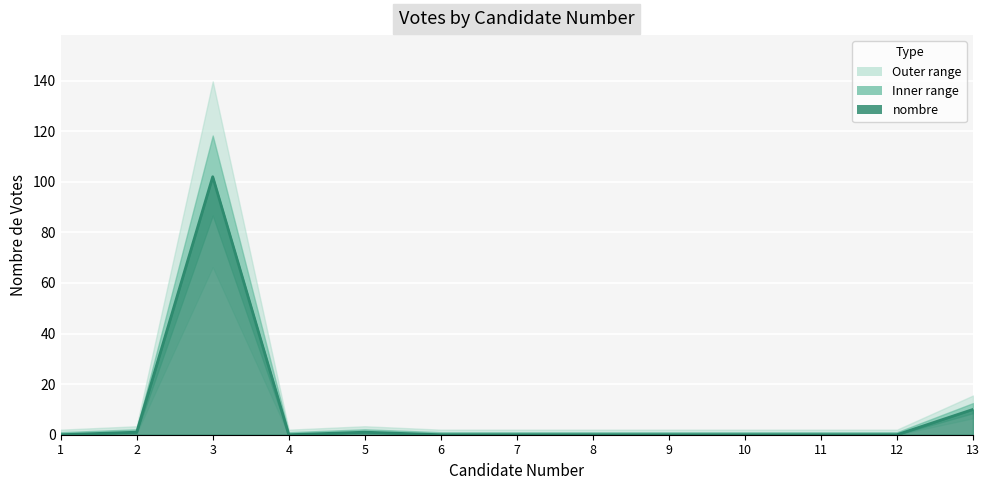

Reading left to right, extract all data points from this chart.

1=0	2=1	3=102	4=0	5=1	6=0	7=0	8=0	9=0	10=0	11=0	12=0	13=10